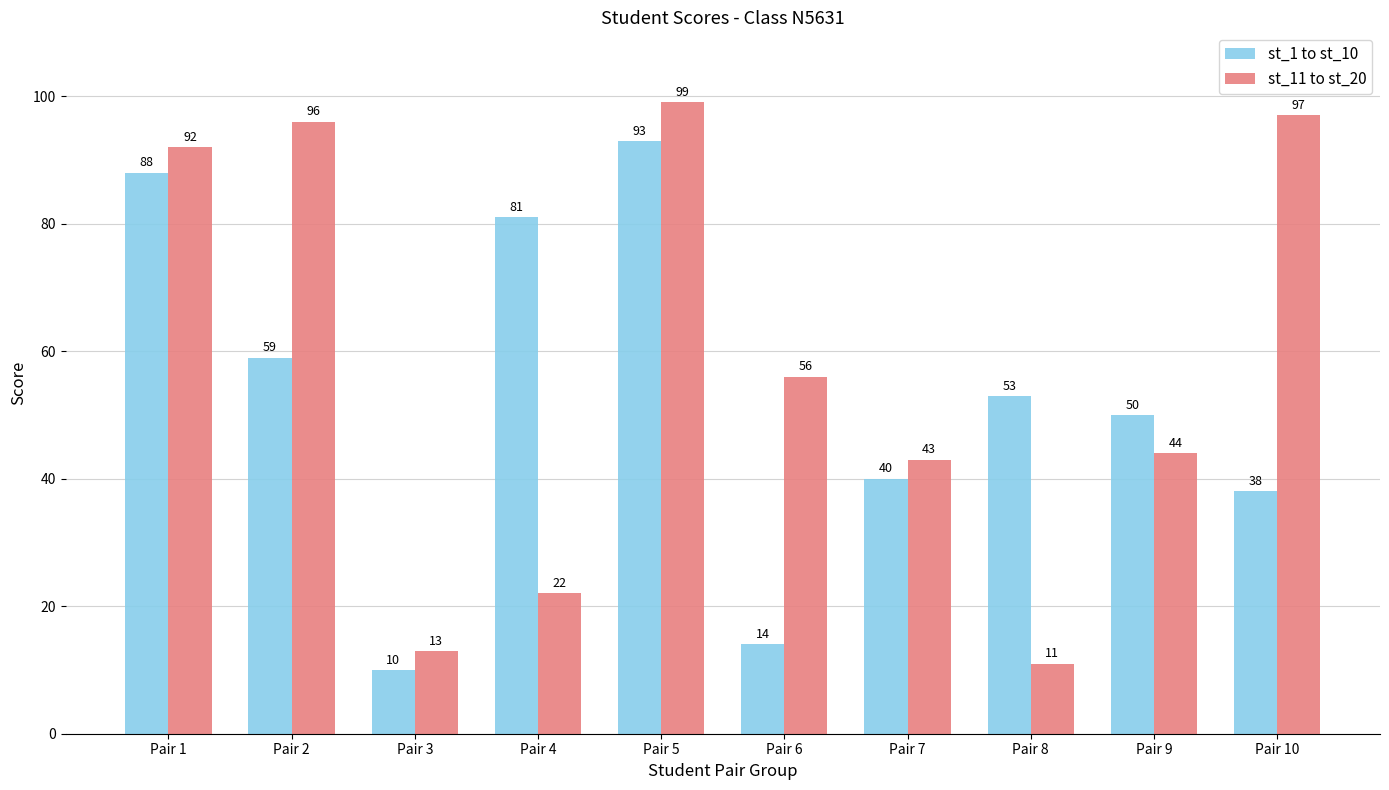

Rank the series by their maximum value, from lowest to highest.

st_1 to st_10, st_11 to st_20